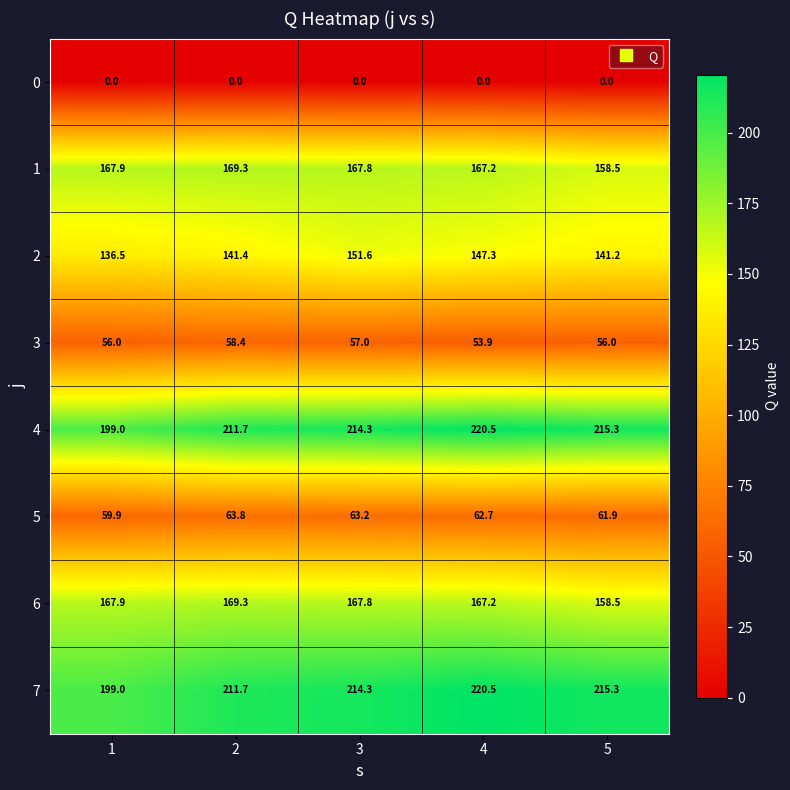

Rank the categories by 5 value from lowest to highest.

1, 5, 4, 3, 2